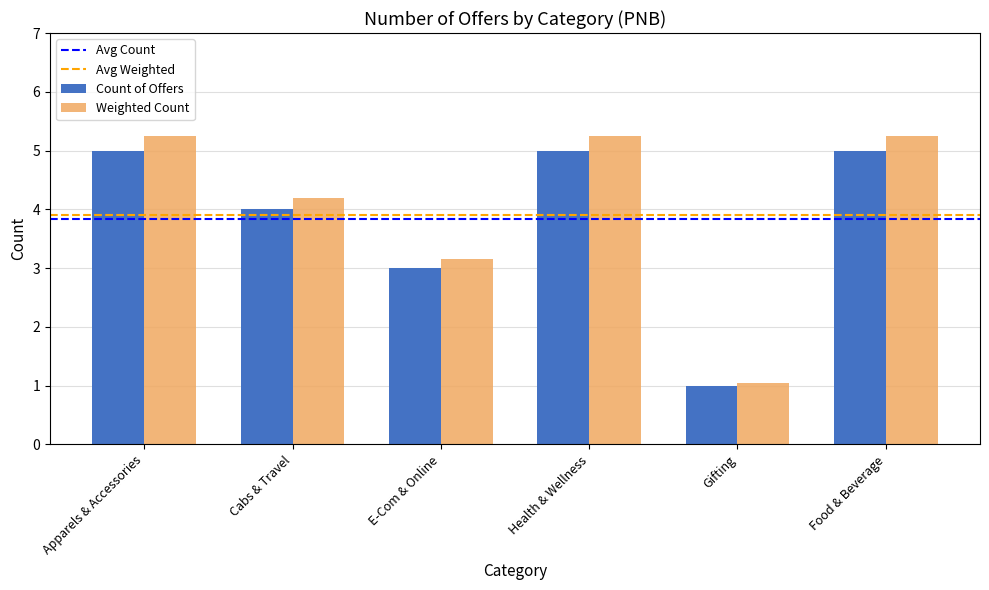

Which category has the lowest value across all series?

Gifting